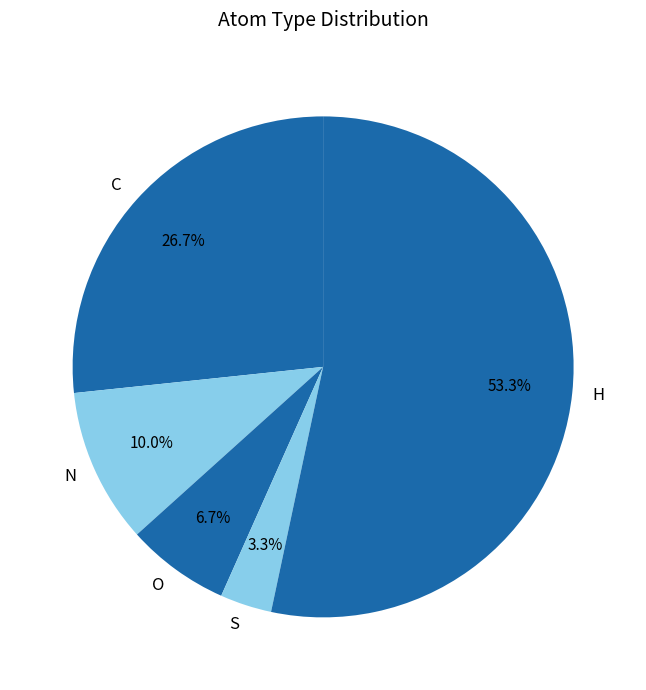

Combined, what portion of the pie is N and C?

36.7%